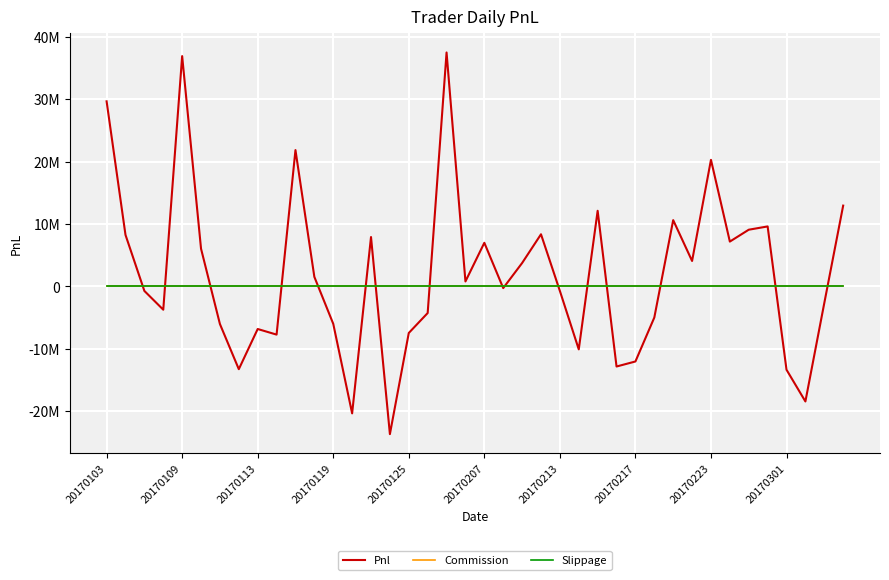

Does the chart have visible grid lines?

Yes